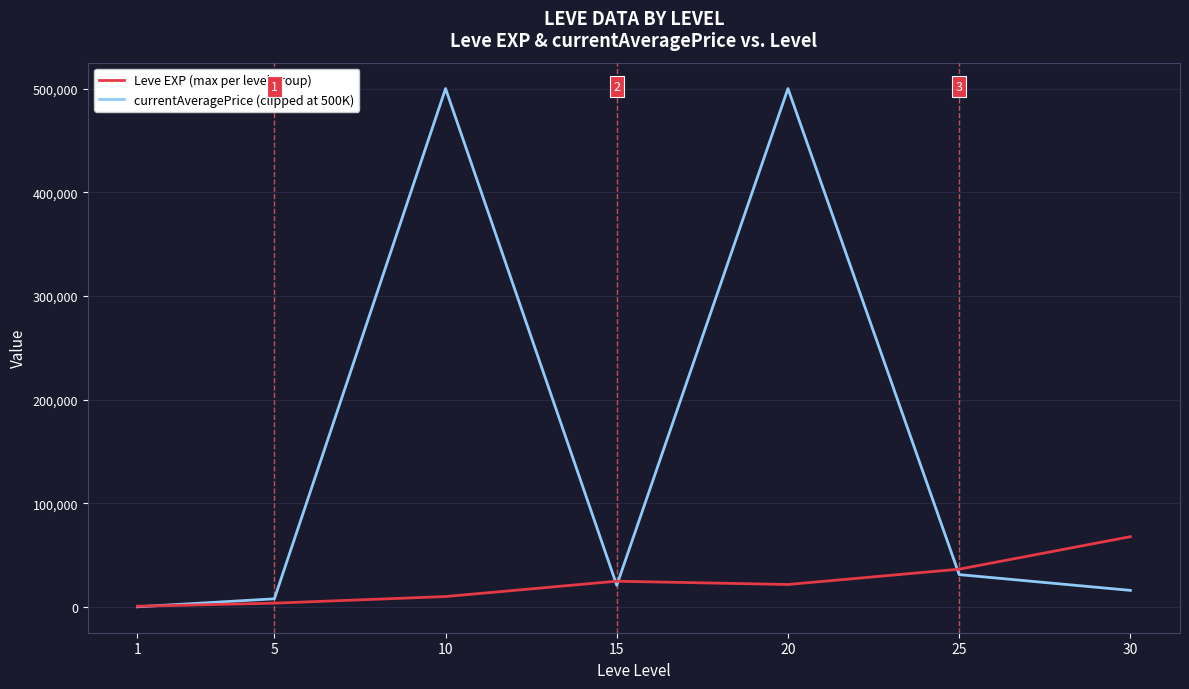

Rank the series by their maximum value, from lowest to highest.

Leve EXP (max per level group), currentAveragePrice (clipped at 500K)